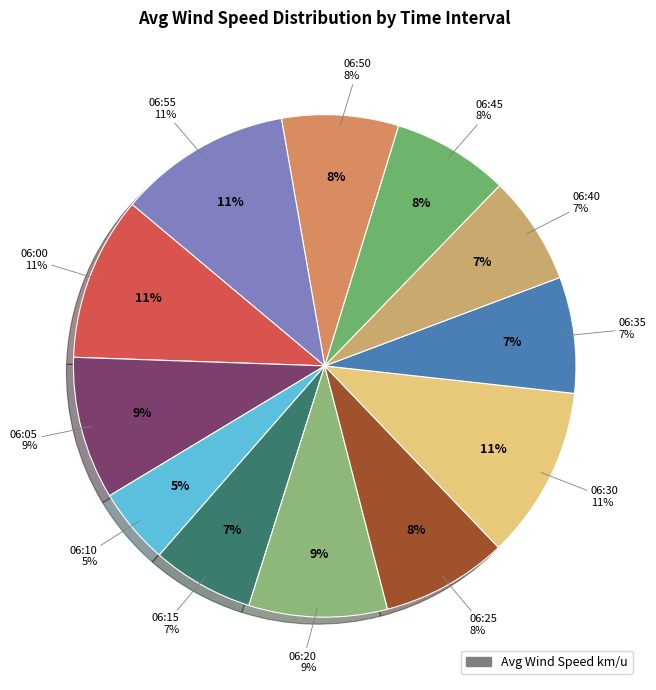

Which category has the biggest portion of the pie?

06:55